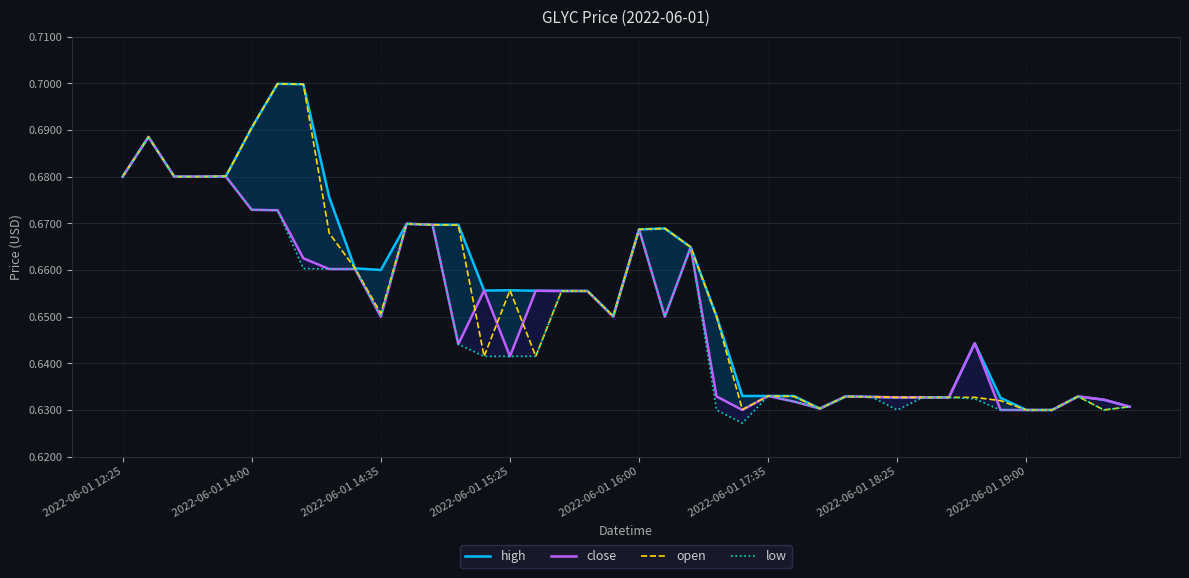

The value of open at 8 is 0.7. True or false?

True